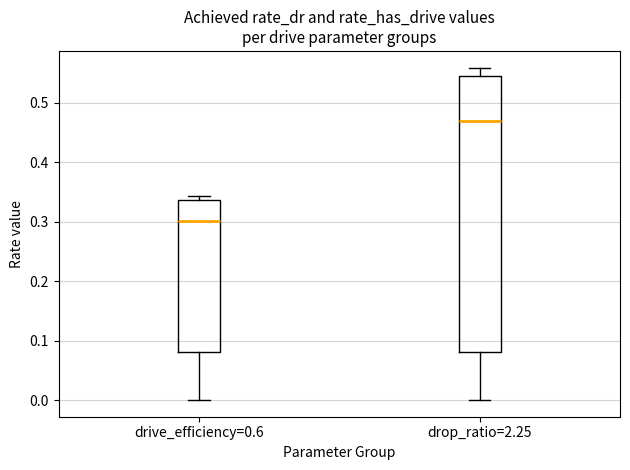

Comparing the boxes themselves (not the whiskers), which one is the tallest?

drop_ratio=2.25